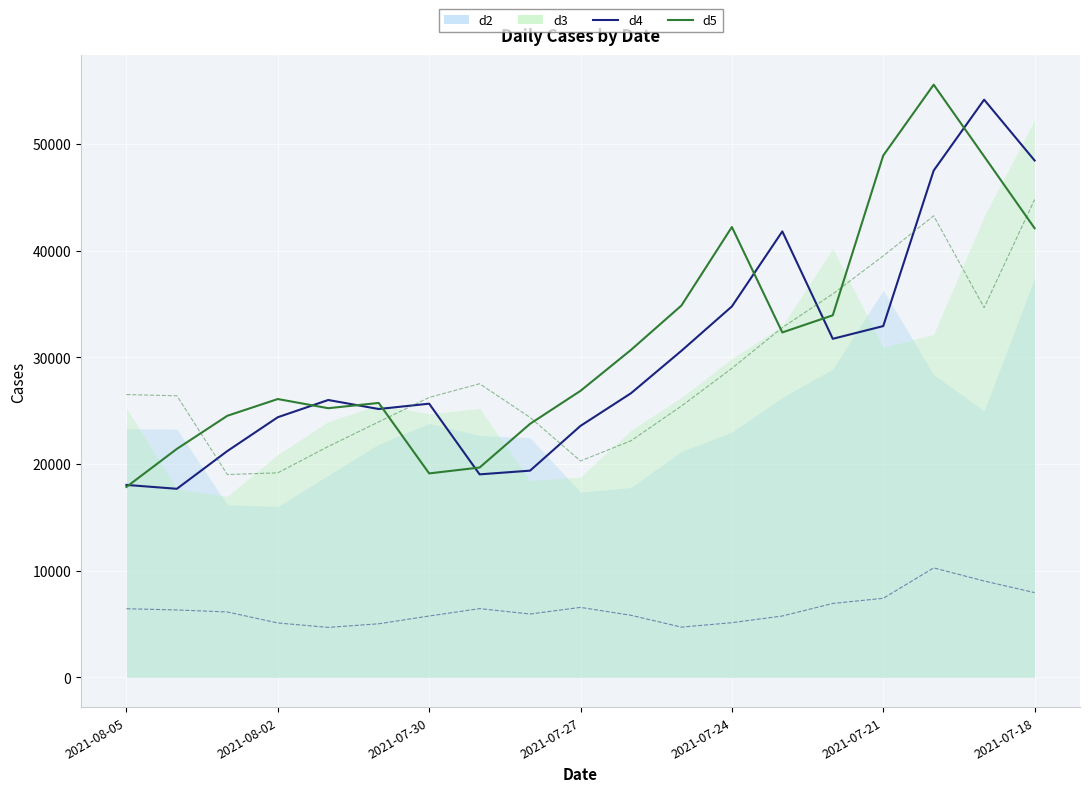

What is the difference between the second highest and second lowest values in the d5 series?

29787